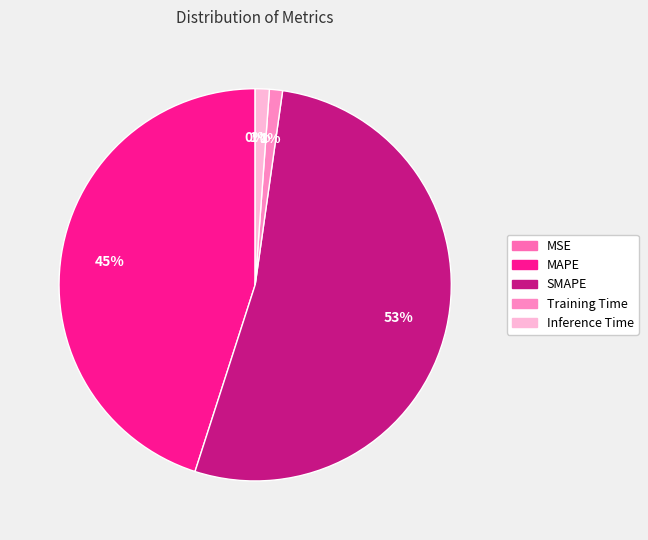

To the nearest percent, what is the difference between the largest and smallest slice percentages?

53%